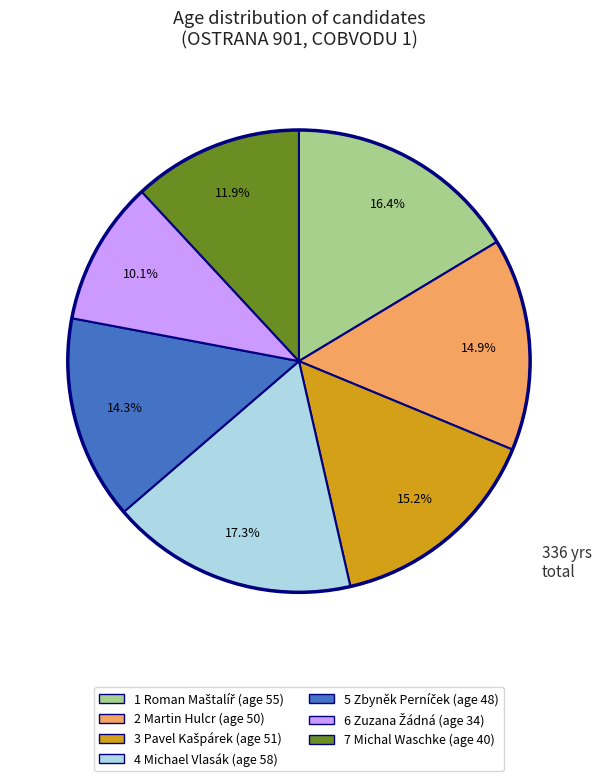

To the nearest percent, what is the average slice percentage?

14%